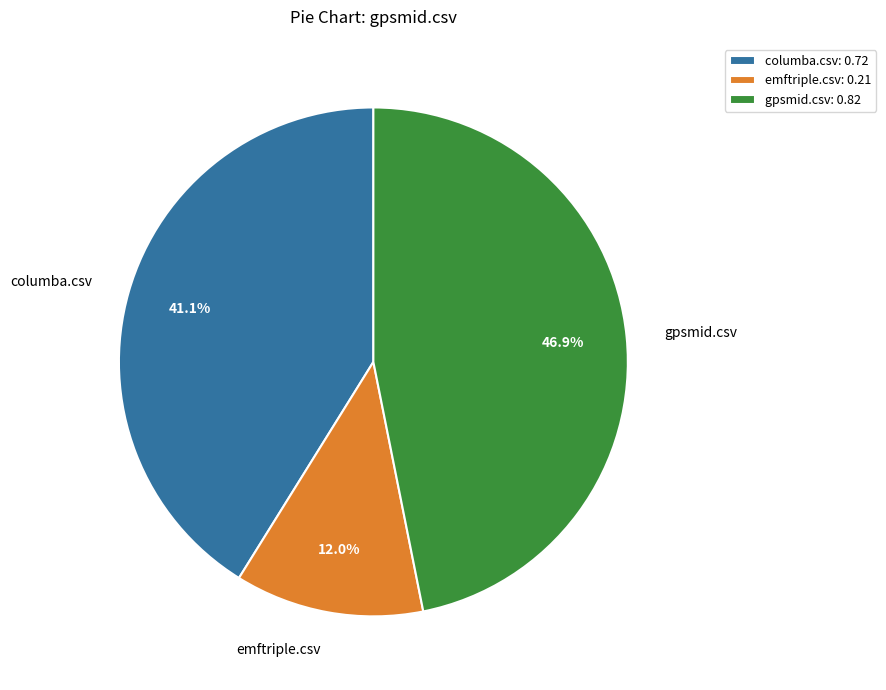

Which slice is the smallest?

emftriple.csv